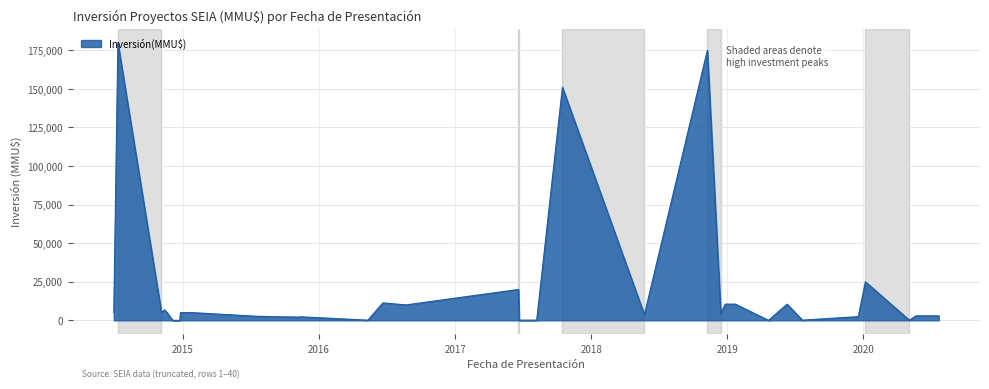

What is the greatest value displayed?

180000